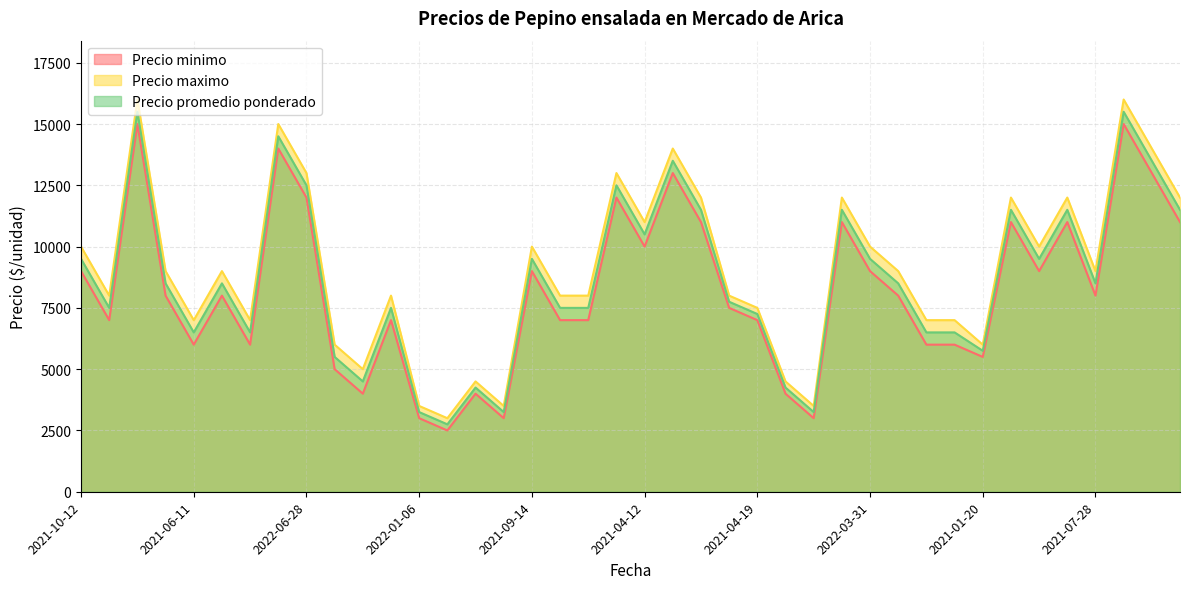

Between 2021-08-02 and 2022-07-08, which series saw the biggest shift?

Precio minimo